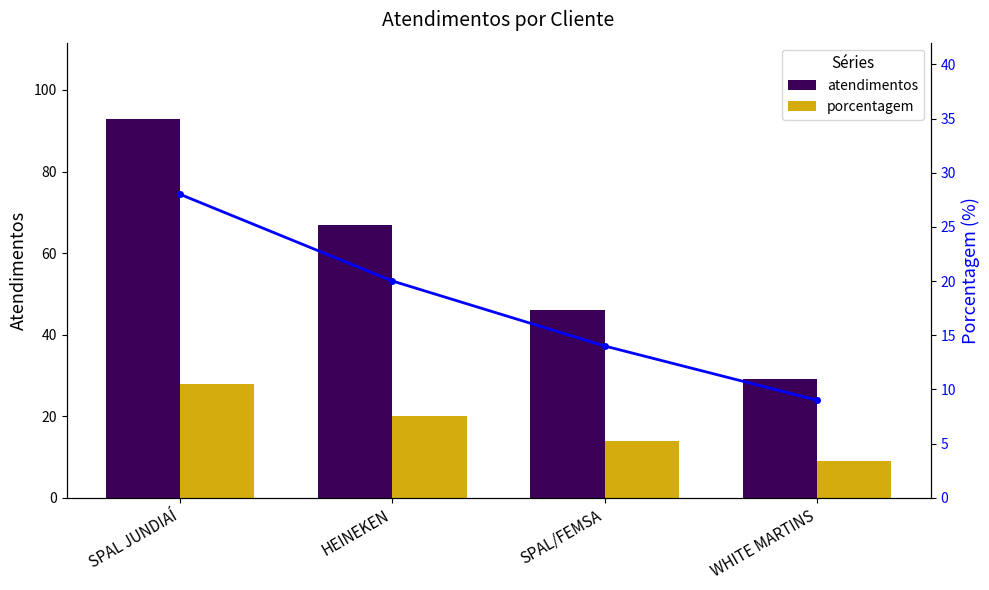

At which category is the sum across all series the highest?

SPAL JUNDIAÍ